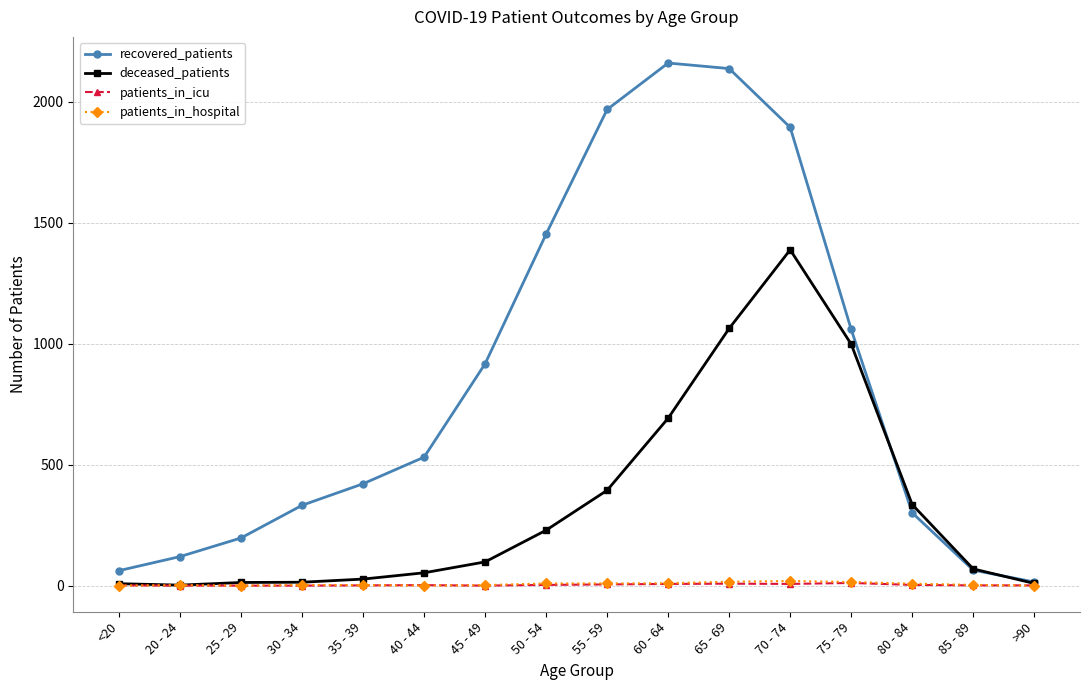

Between 55 - 59 and >90, which series saw the biggest shift?

recovered_patients